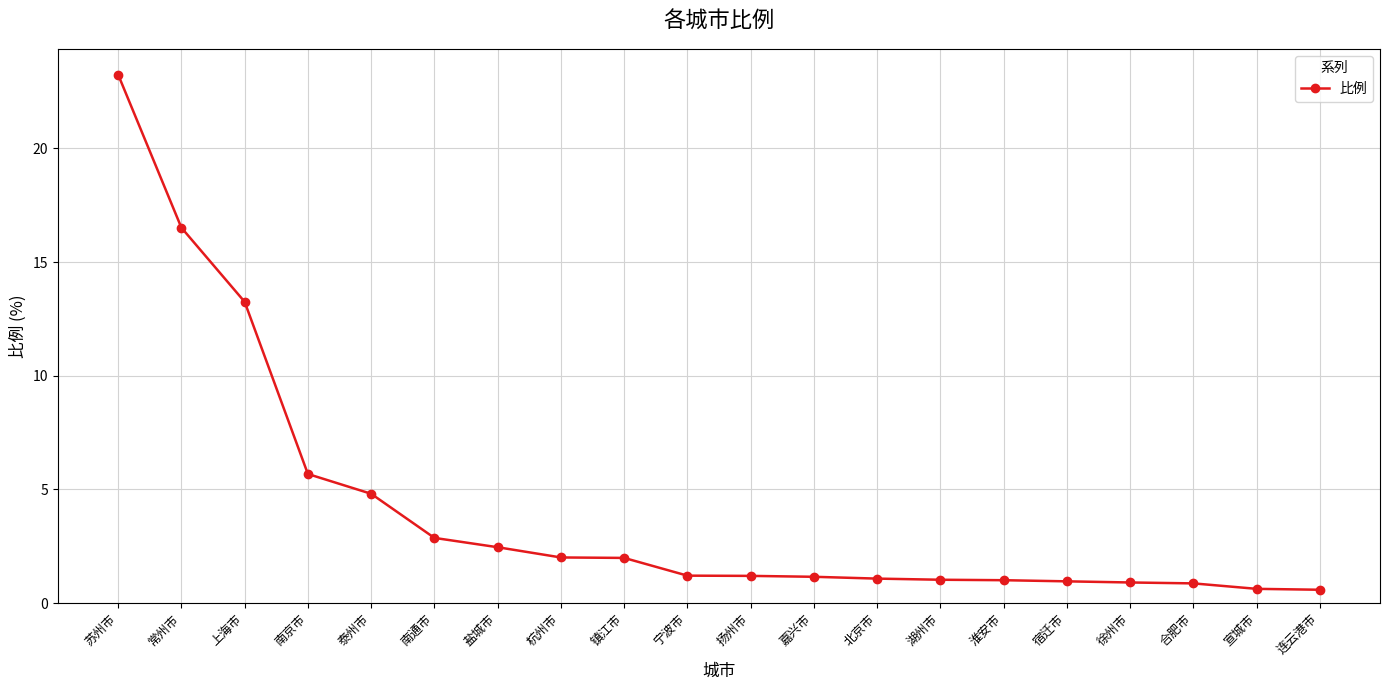

Where does the data first go above 1?

苏州市